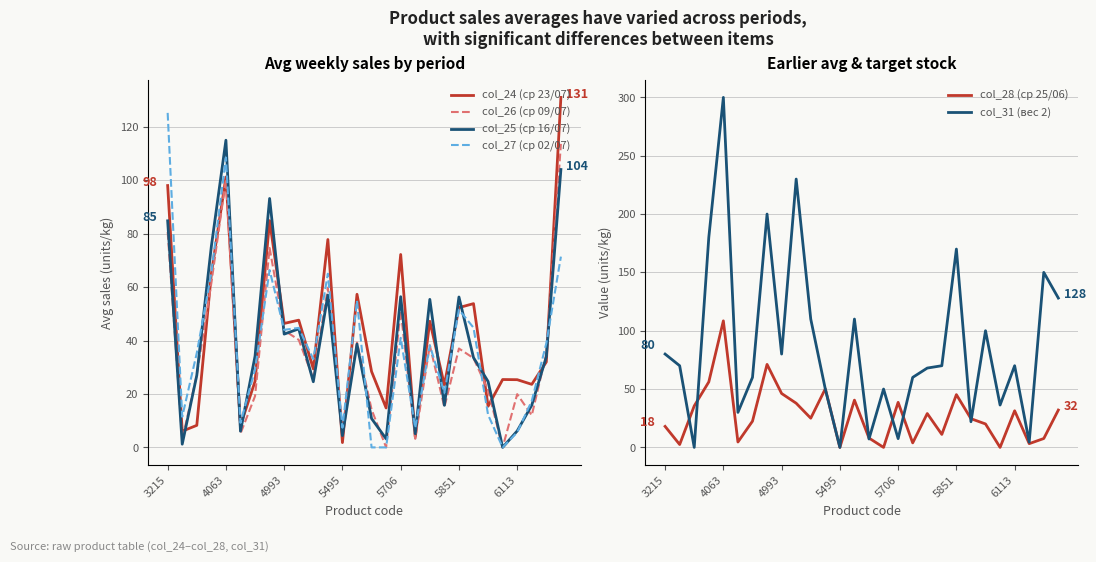

At how many categories does at least one series exceed 102?

10